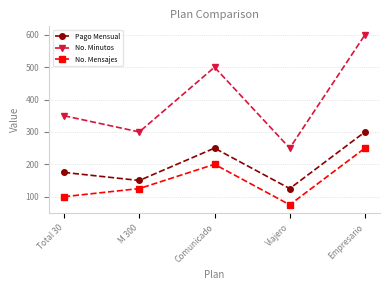

The value of No. Minutos at Viajero is 110. True or false?

False